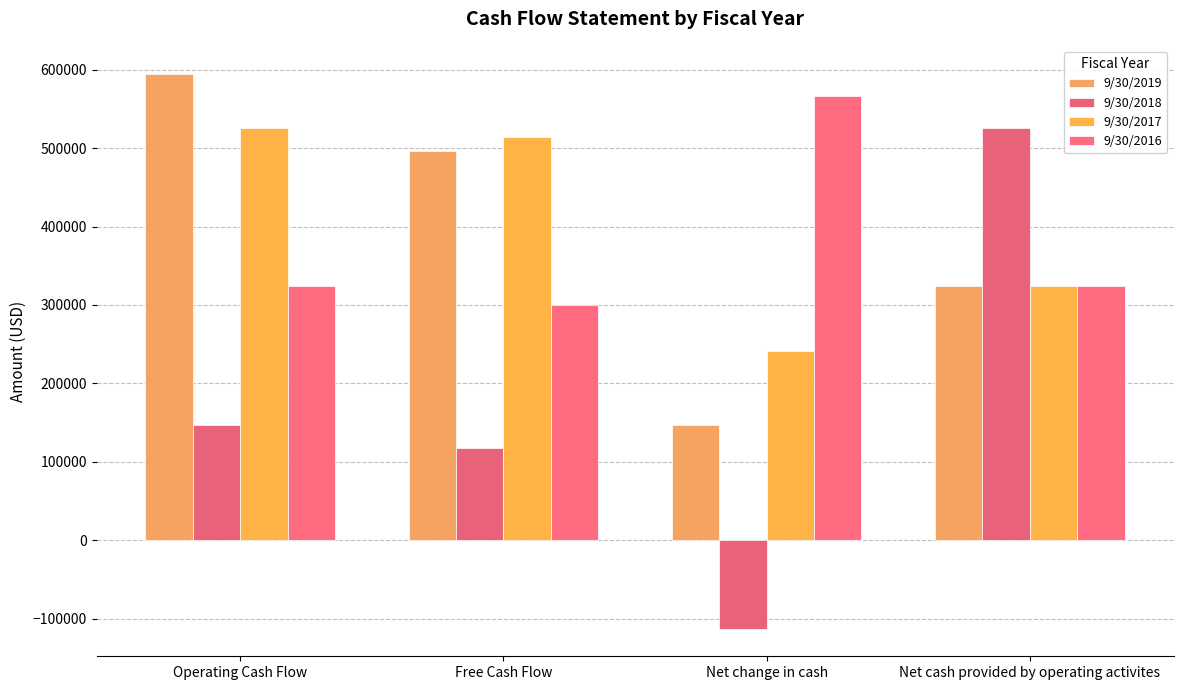

What is the difference between the second highest and minimum values in the 9/30/2019 series?

349400